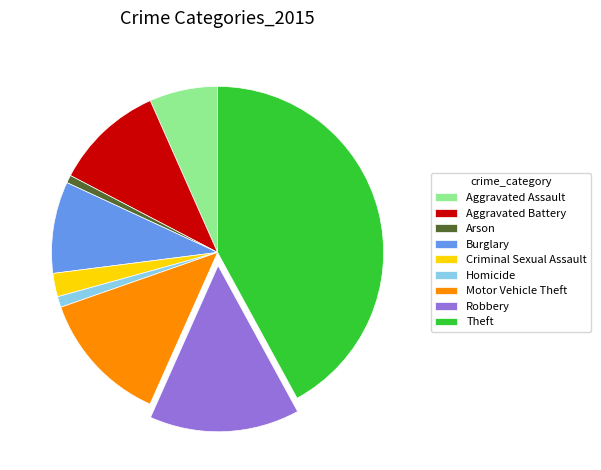

How many slices are in this pie chart?

9